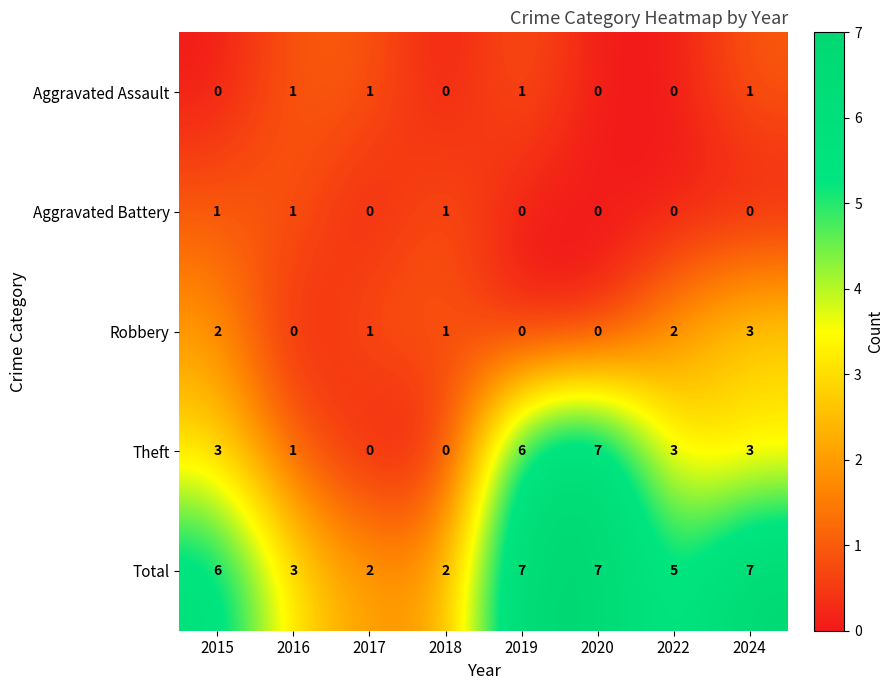

Is it true that Aggravated Battery equals 0 at 2022?

True